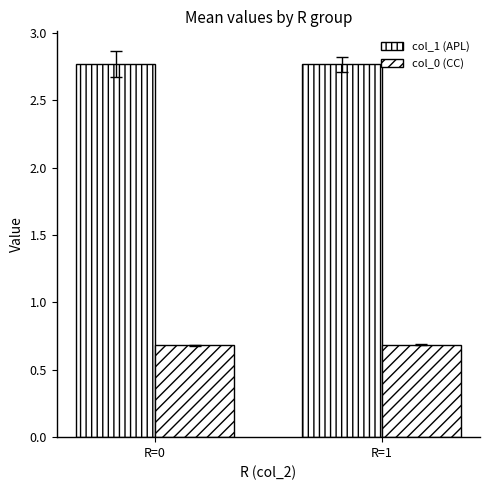

List the labels in order of col_1 (APL) value, largest first.

R=0, R=1